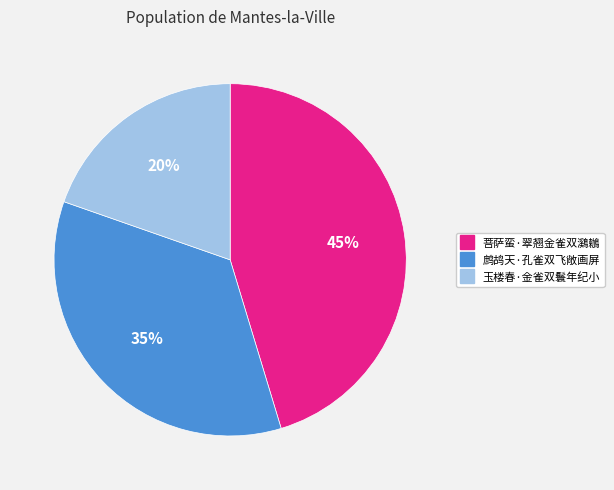

How many slices are in this pie chart?

3